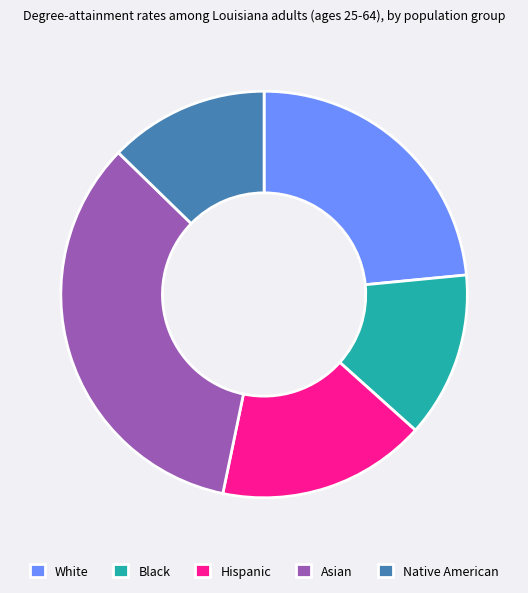

Between Black and Hispanic, which is larger?

Hispanic